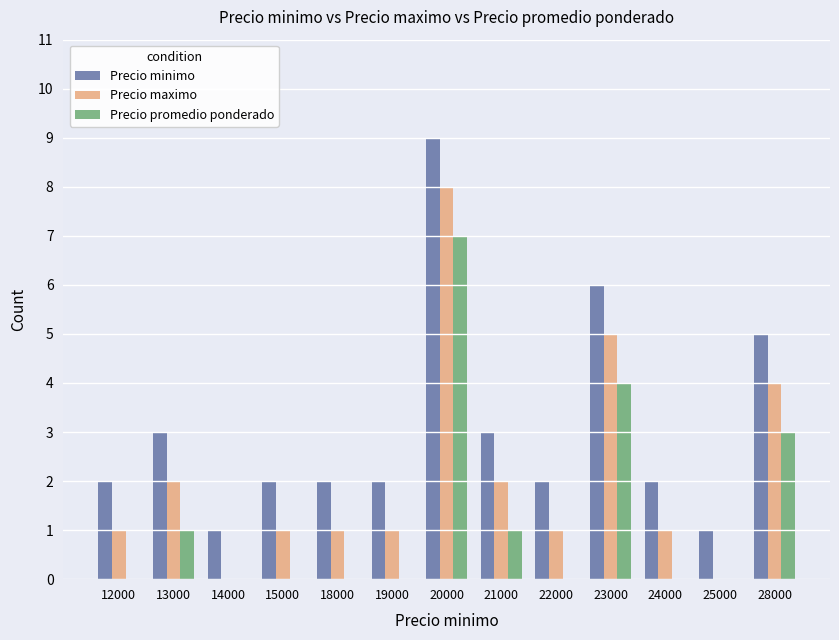

What is the highest value of the Precio promedio ponderado series?

7